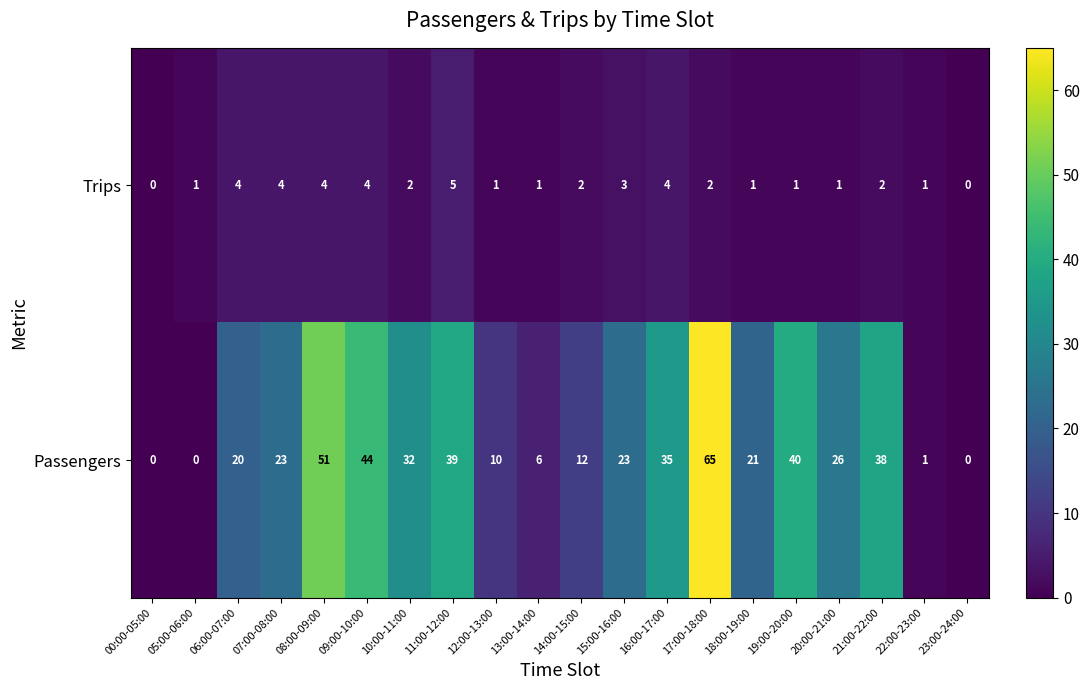

True or false: Passengers has a value of 33 at 07:00-08:00.

False